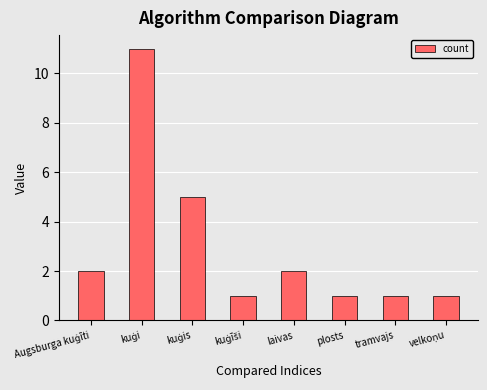

What is the label of the 7th bar from the left?

tramvajs